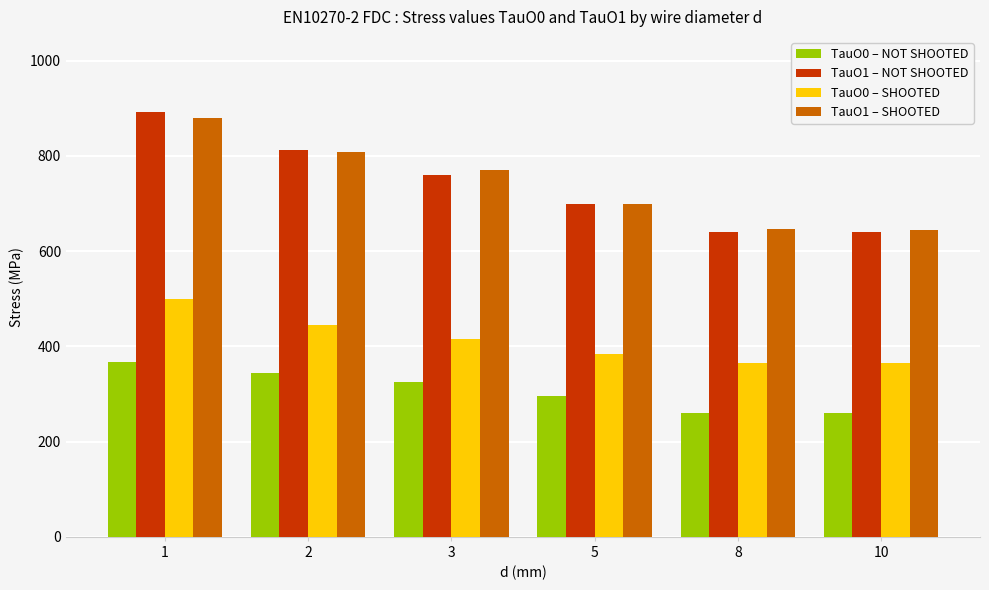

What is the value of the TauO1 – NOT SHOOTED bar at the 4th from the left?

700